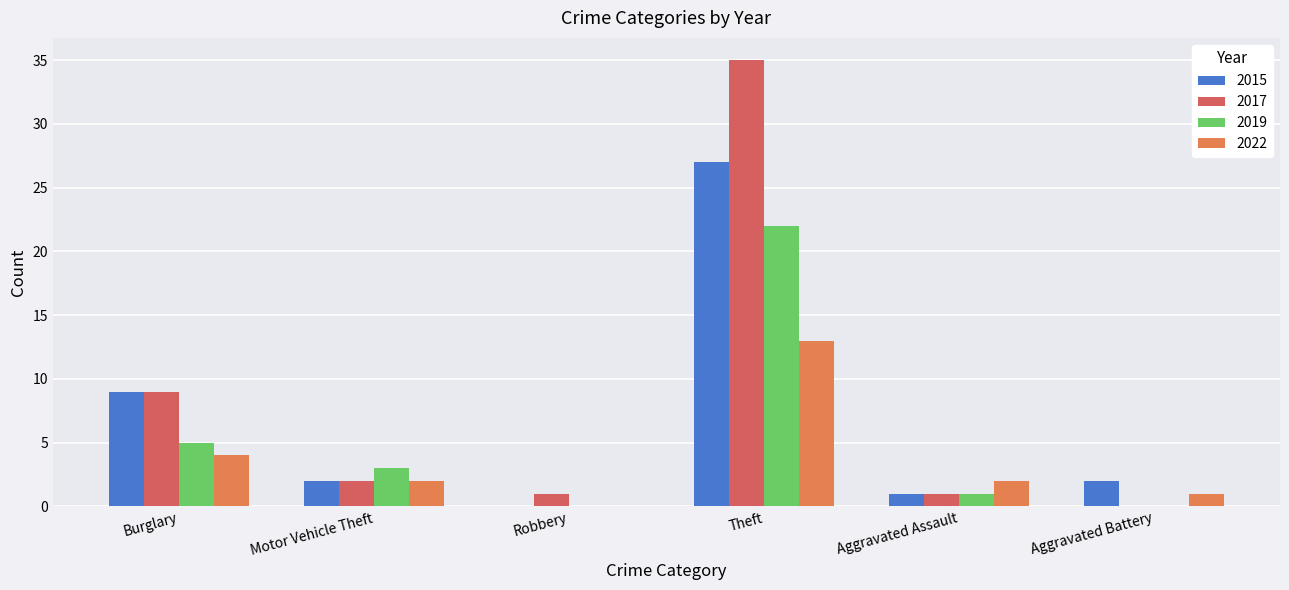

Is the value of 2017 at Burglary greater than the value of 2019 at Theft?

No